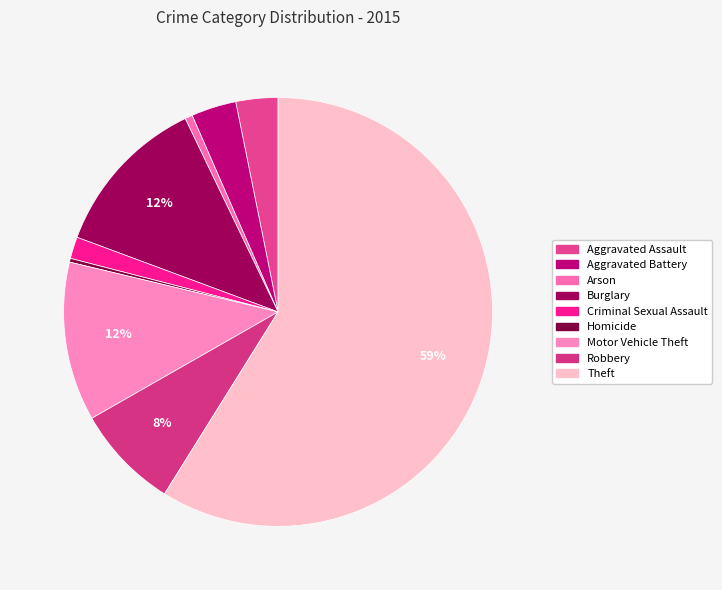

To the nearest percent, what is the difference between the Aggravated Assault and Arson slice percentages?

3%